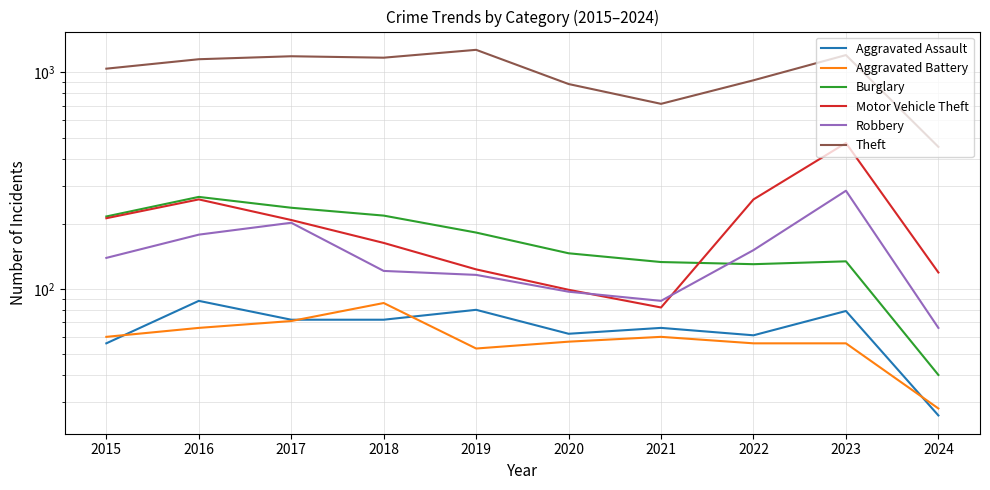

Which series has the widest spread of values?

Theft